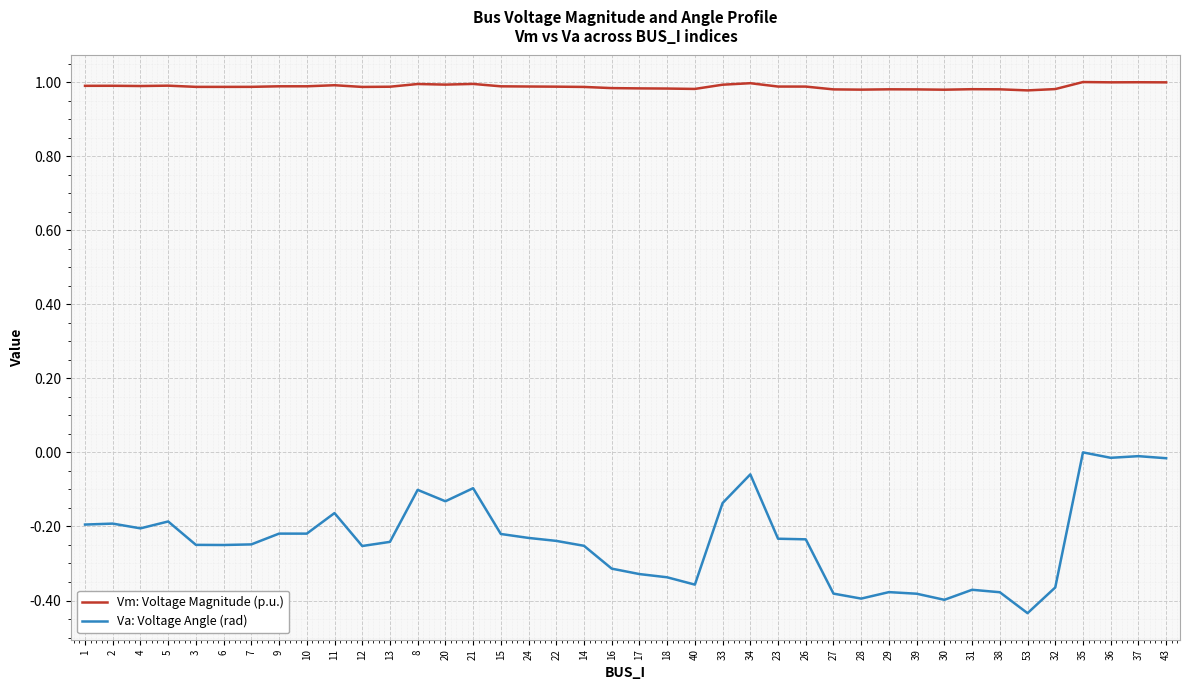

What is the spread (max minus min) of values at 16?

1.3